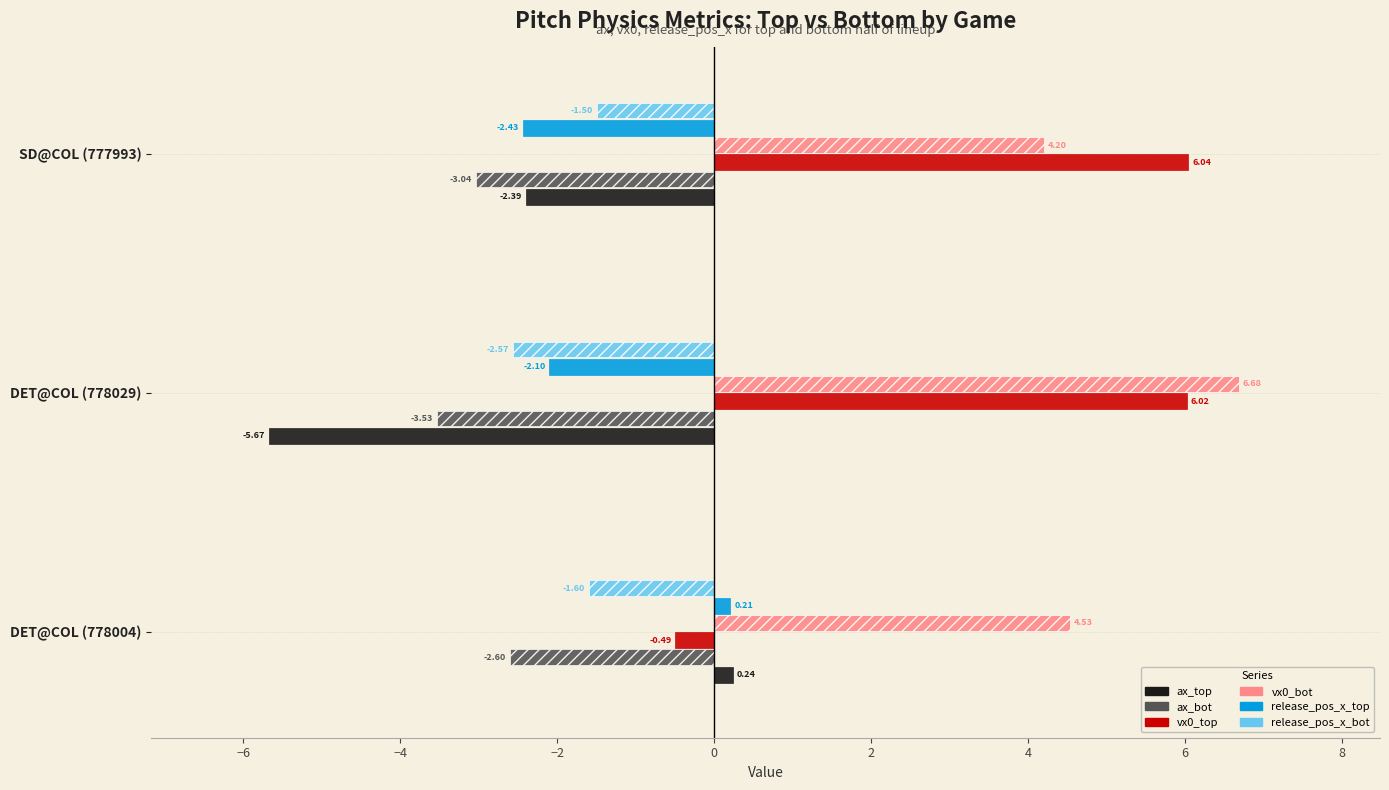

What is the total value across all series at SD@COL (777993)?

0.9